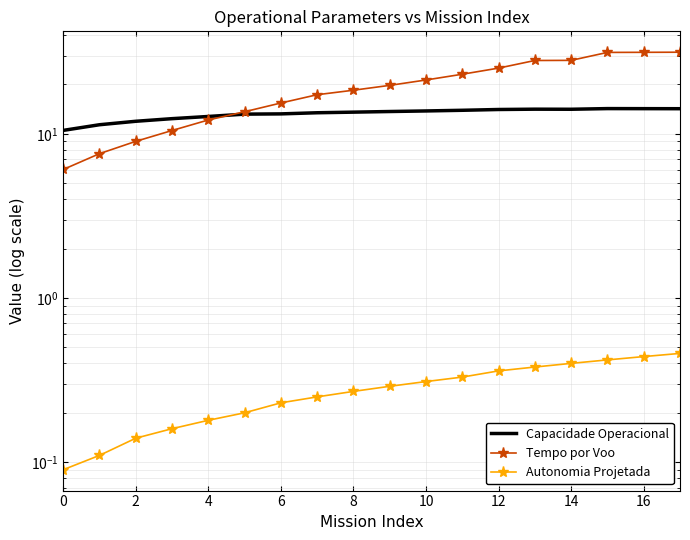

Which label corresponds to the largest value in the chart?

17